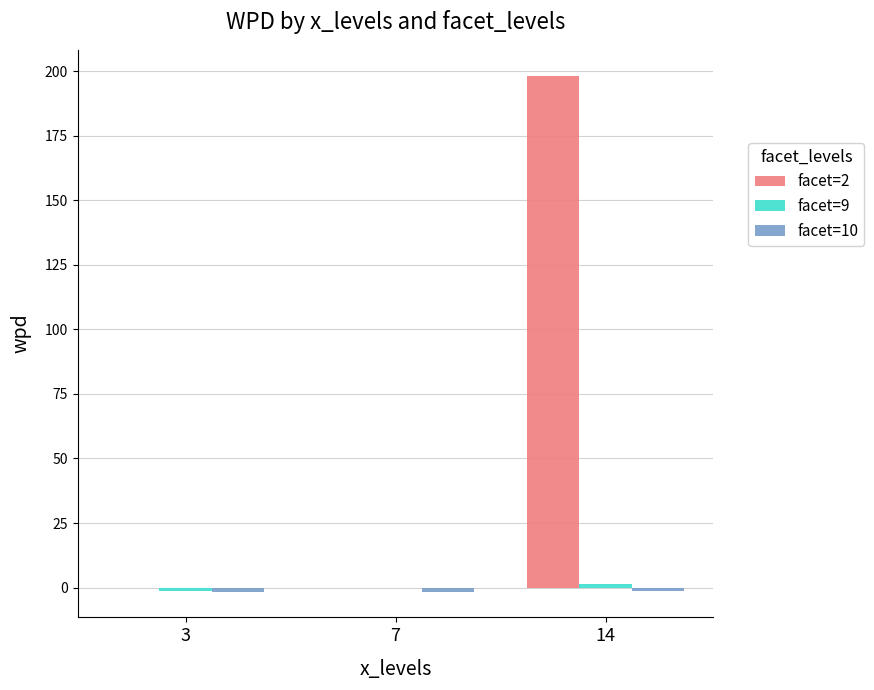

Which category has the highest value across all series?

14